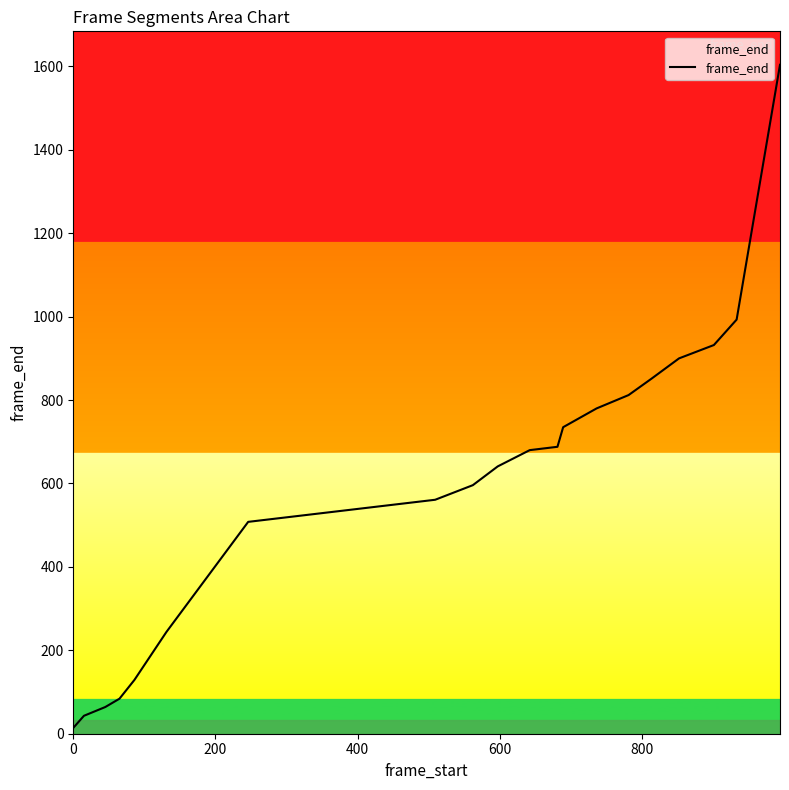

What is the smallest value displayed?

14